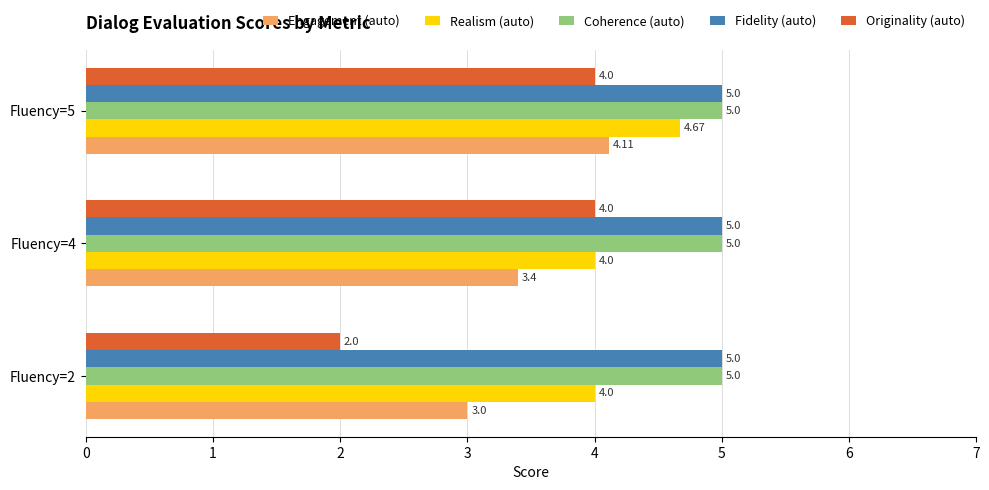

What is the minimum value for Coherence (auto)?

5.0